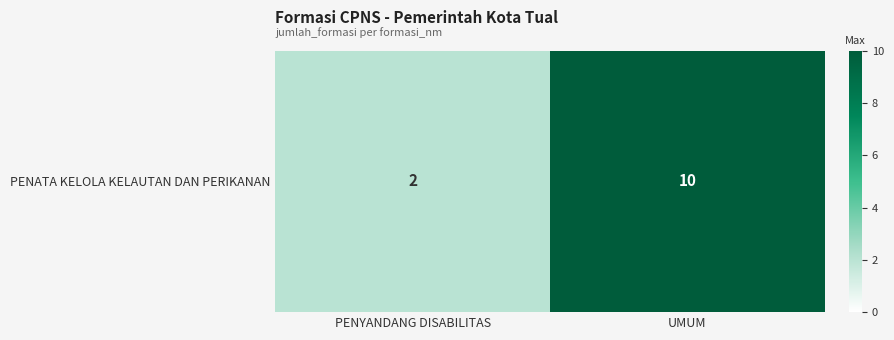

Reading right to left, list all the values displayed in this chart.

UMUM=10	PENYANDANG DISABILITAS=2